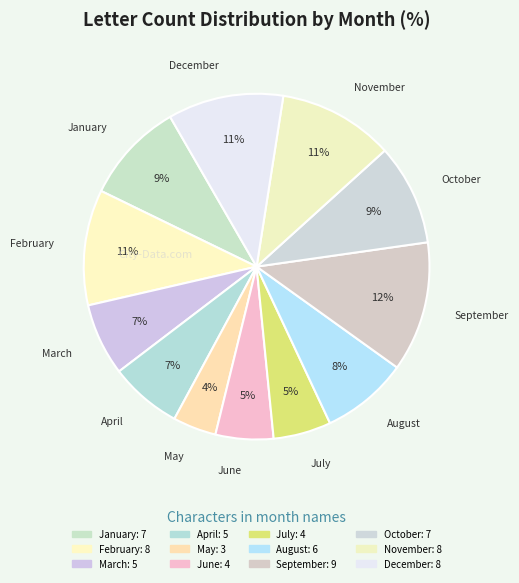

How many slices are in this pie chart?

12